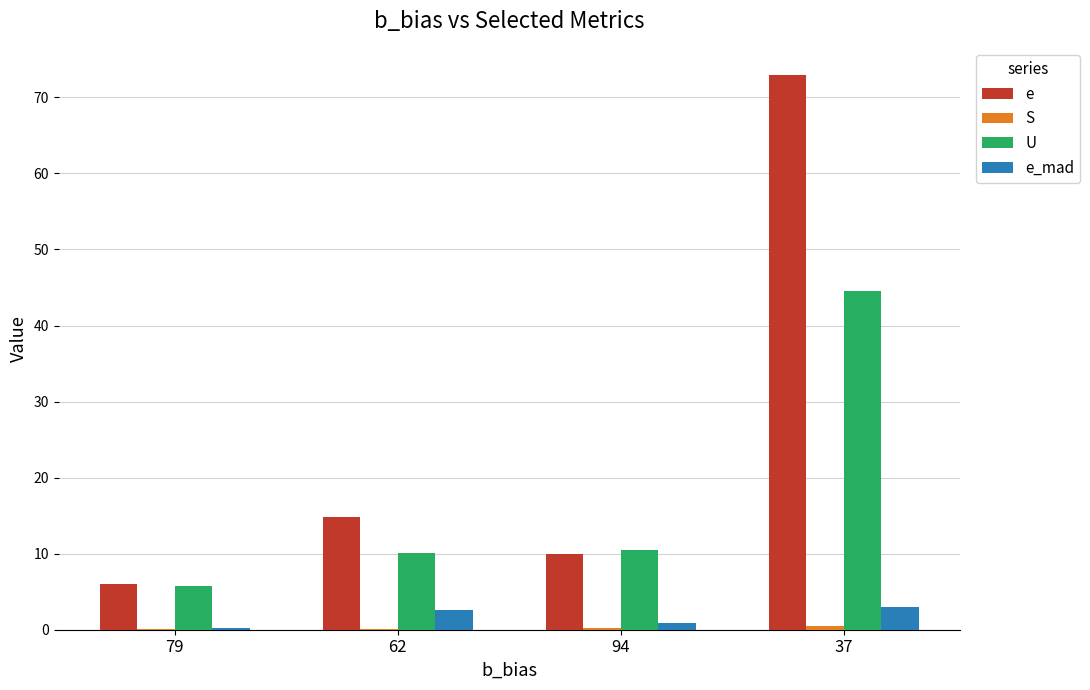

At which category is the sum across all series the highest?

37